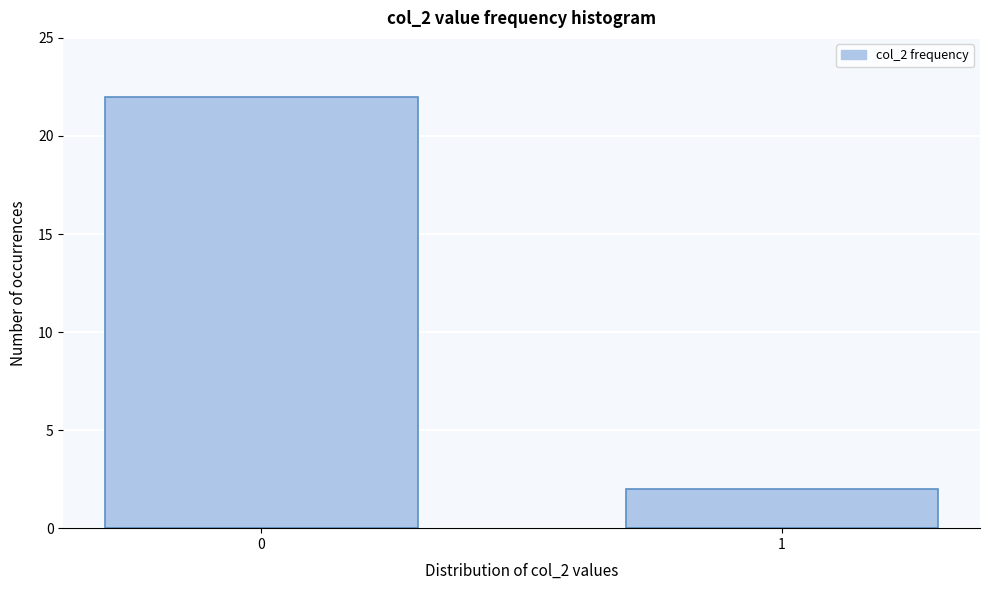

Reading left to right, extract all data points from this chart.

0=22	1=2